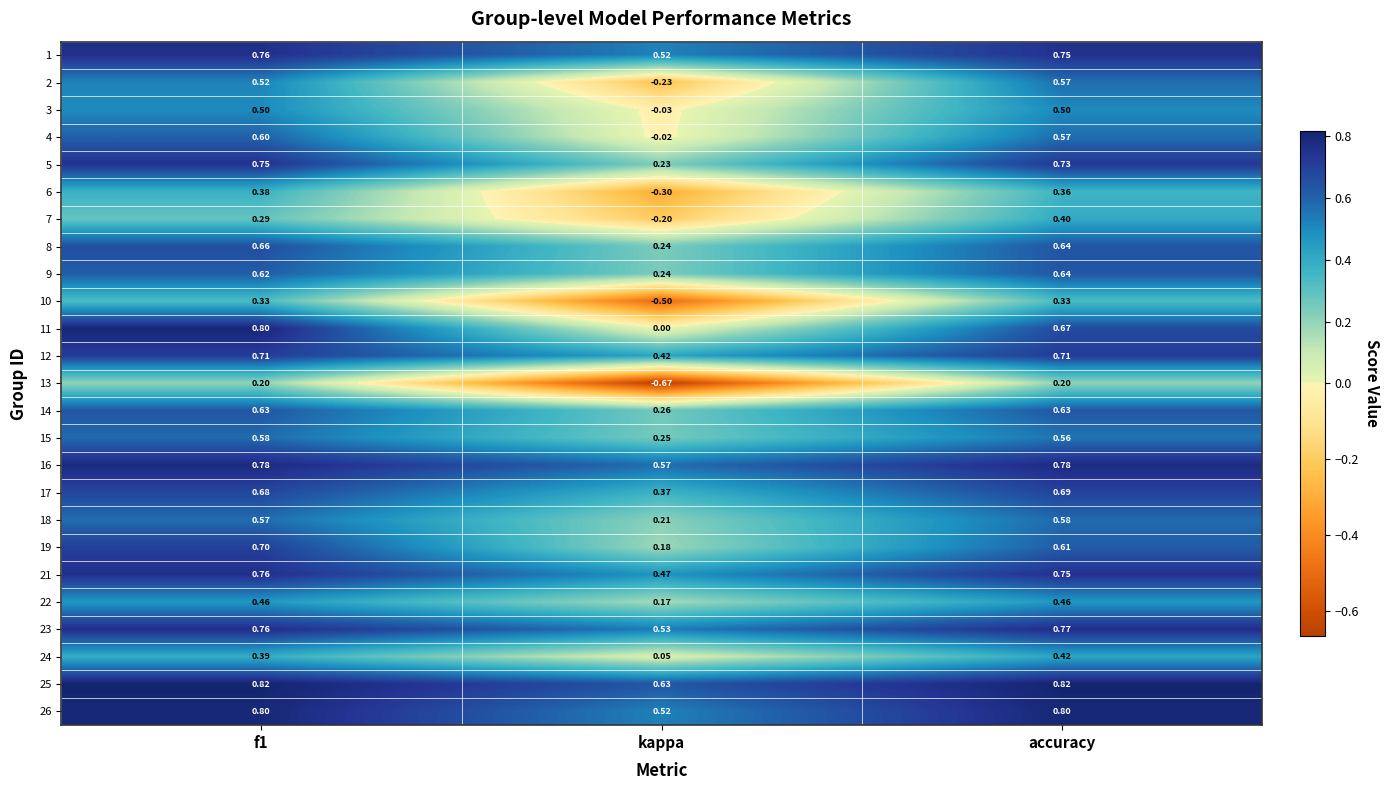

At which label is 19 closest to 0?

kappa